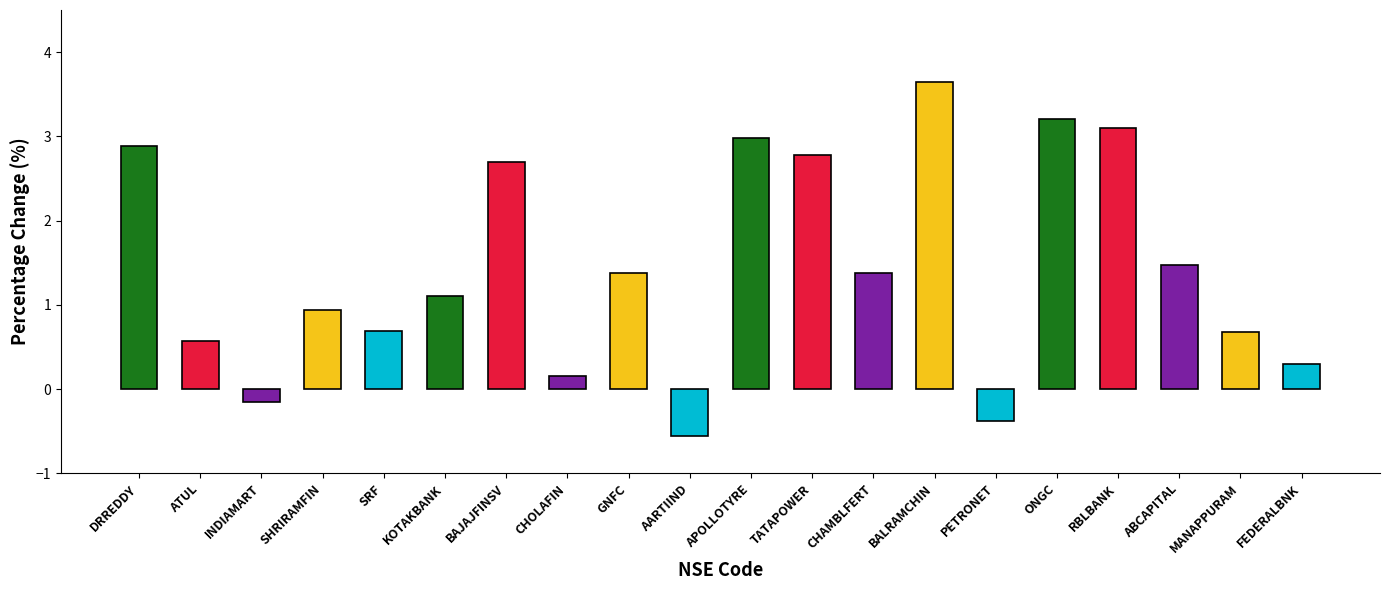

Read the value at INDIAMART.

-0.1